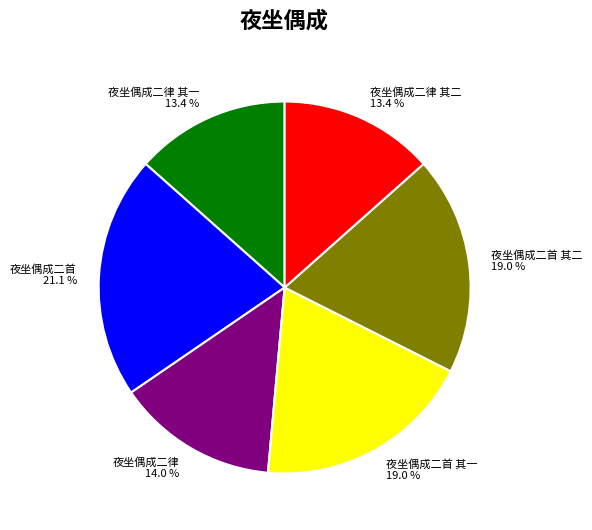

Does any single category account for the majority?

No